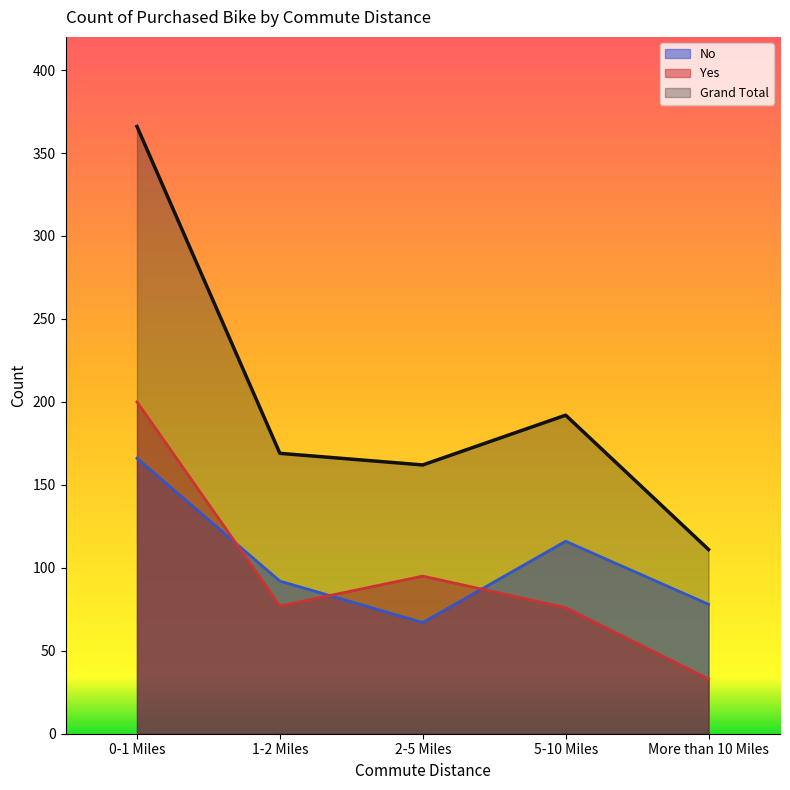

Does the chart have visible grid lines?

No